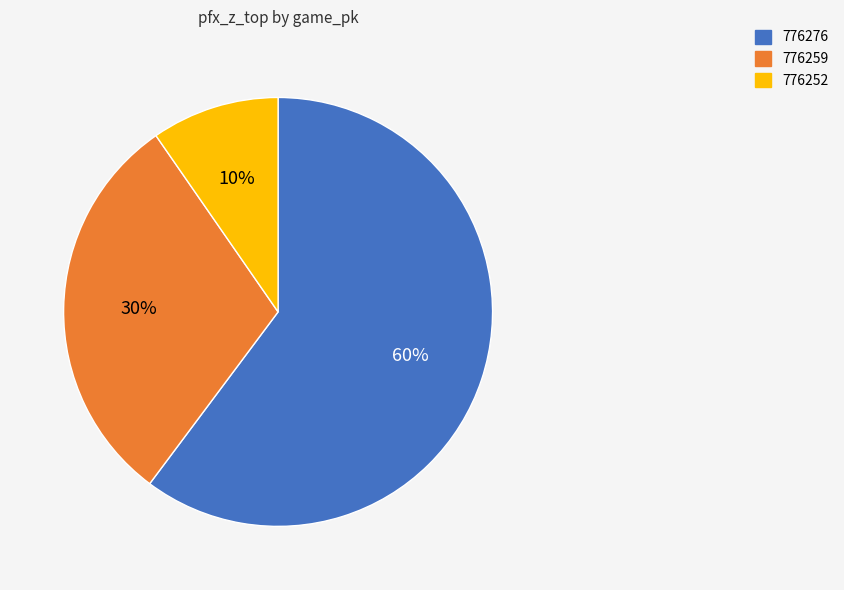

Is 776276 the majority of the pie?

Yes